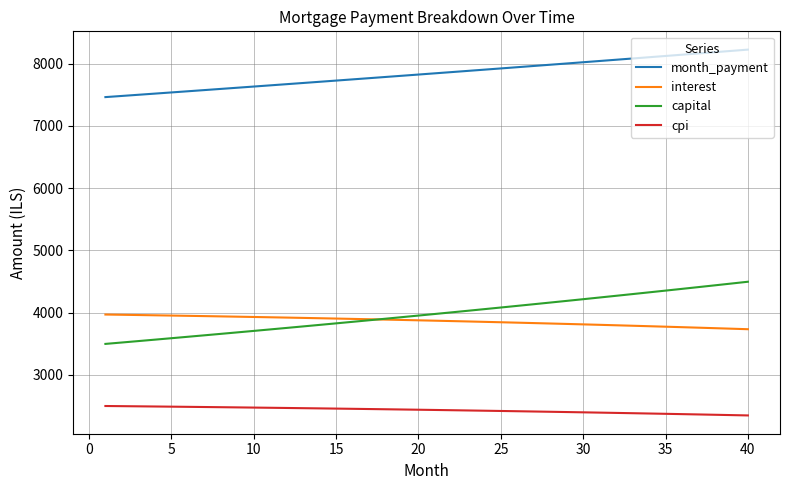

Which series has the largest total across all categories?

month_payment